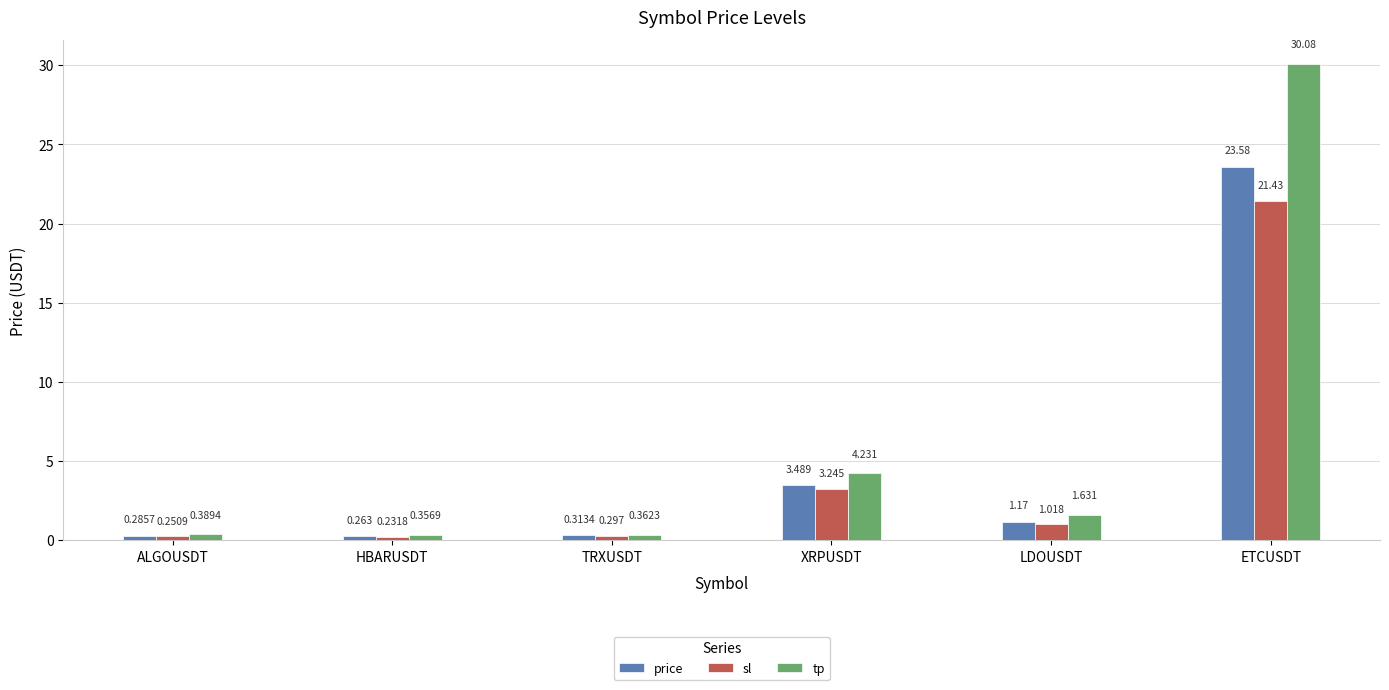

Are the bars grouped side by side (vs. stacked)?

Yes